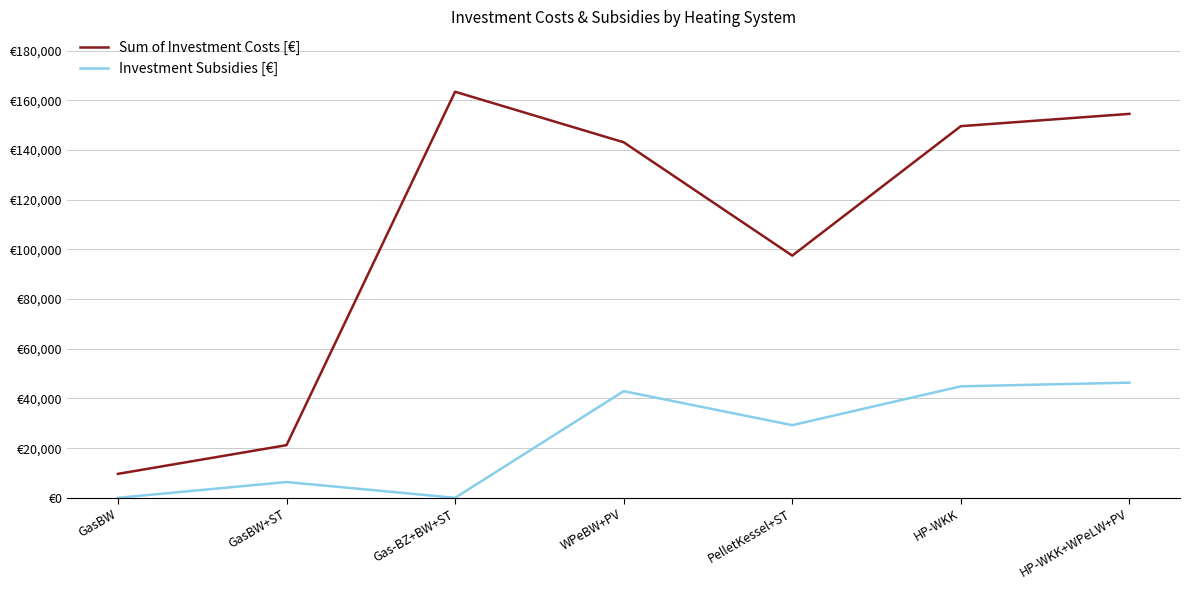

What is the value of the Sum of Investment Costs [€] point at the 5th from the left?

97523.0